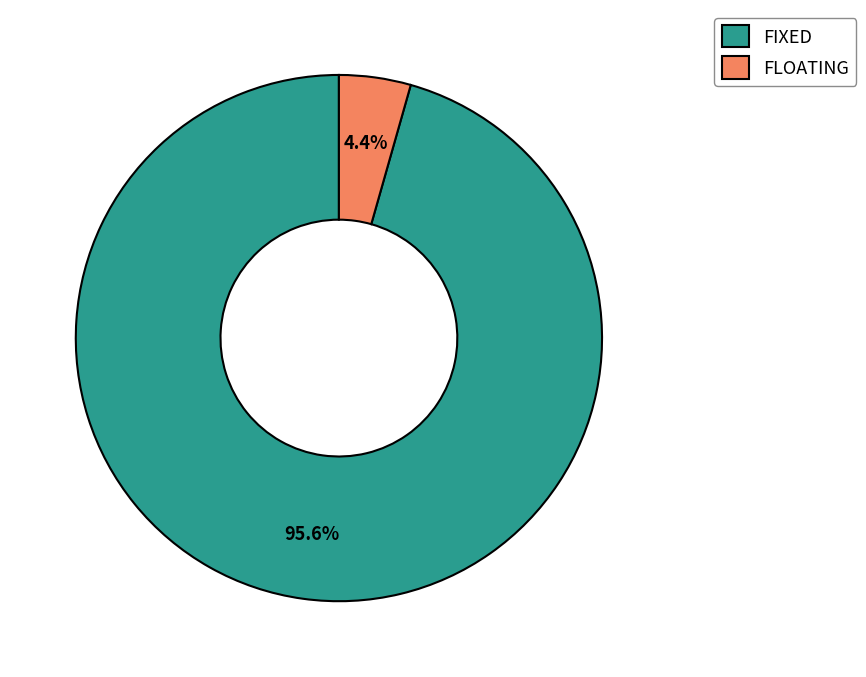

Between FIXED and FLOATING, which is larger?

FIXED